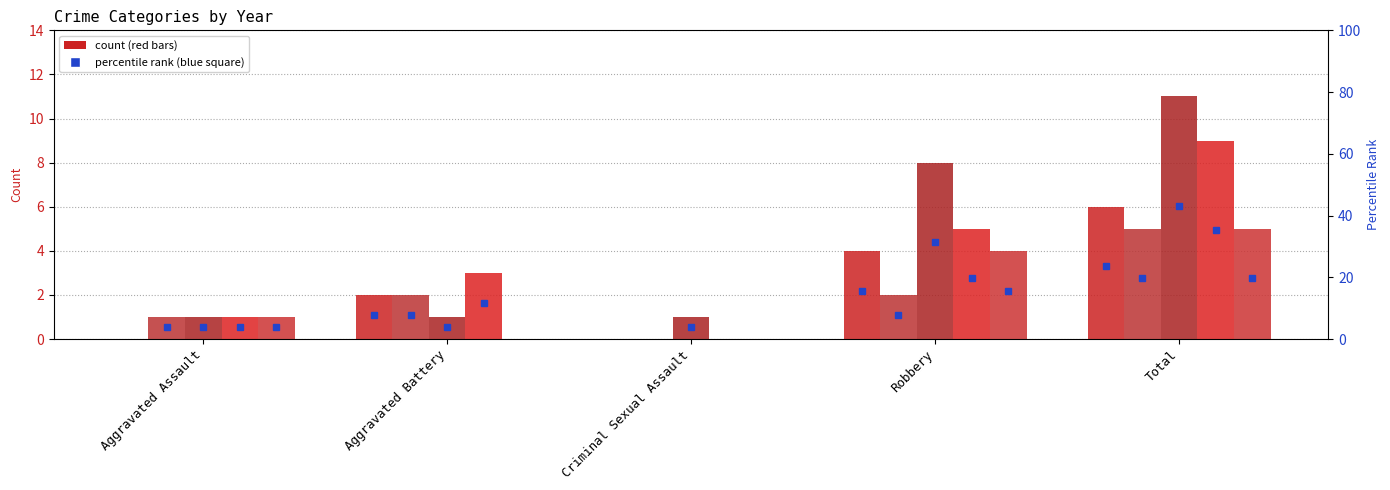

Which series changed the most between Criminal Sexual Assault and Robbery?

2017